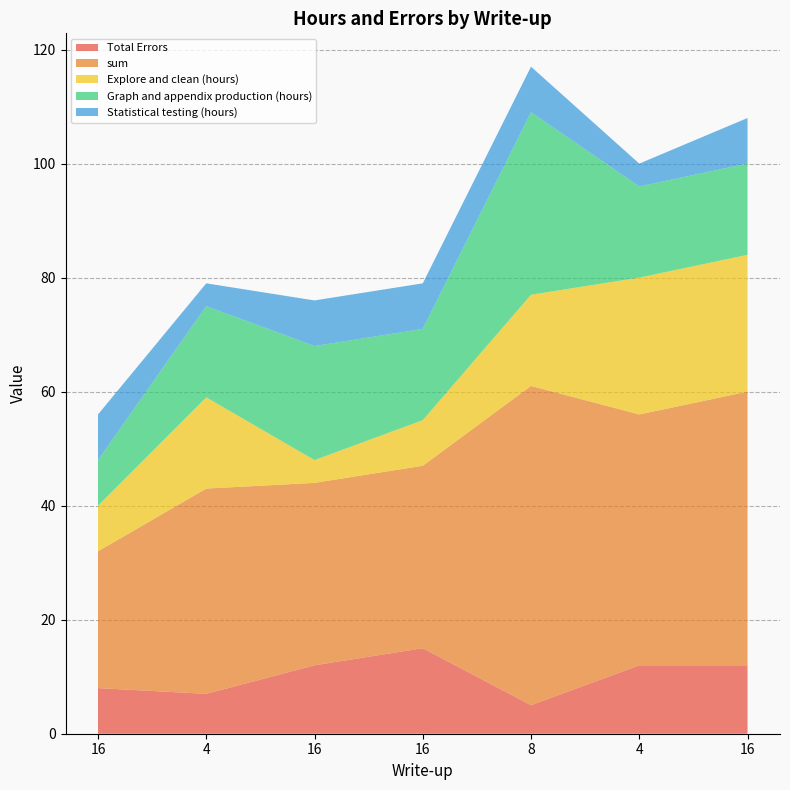

Reading left to right, transcribe all the data shown in this chart.

Total Errors: 16=8	4=7	16=12	16=15	8=5	4=12	16=12
sum: 16=24	4=36	16=32	16=32	8=56	4=44	16=48
Explore and clean (hours): 16=8	4=16	16=4	16=8	8=16	4=24	16=24
Graph and appendix production (hours): 16=8	4=16	16=20	16=16	8=32	4=16	16=16
Statistical testing (hours): 16=8	4=4	16=8	16=8	8=8	4=4	16=8